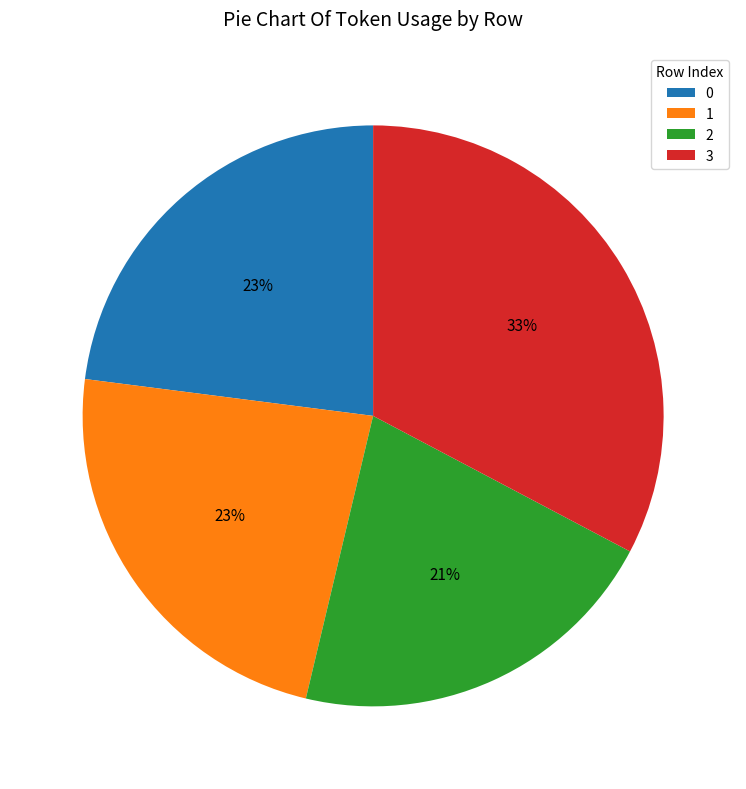

Count the number of slices in the pie.

4